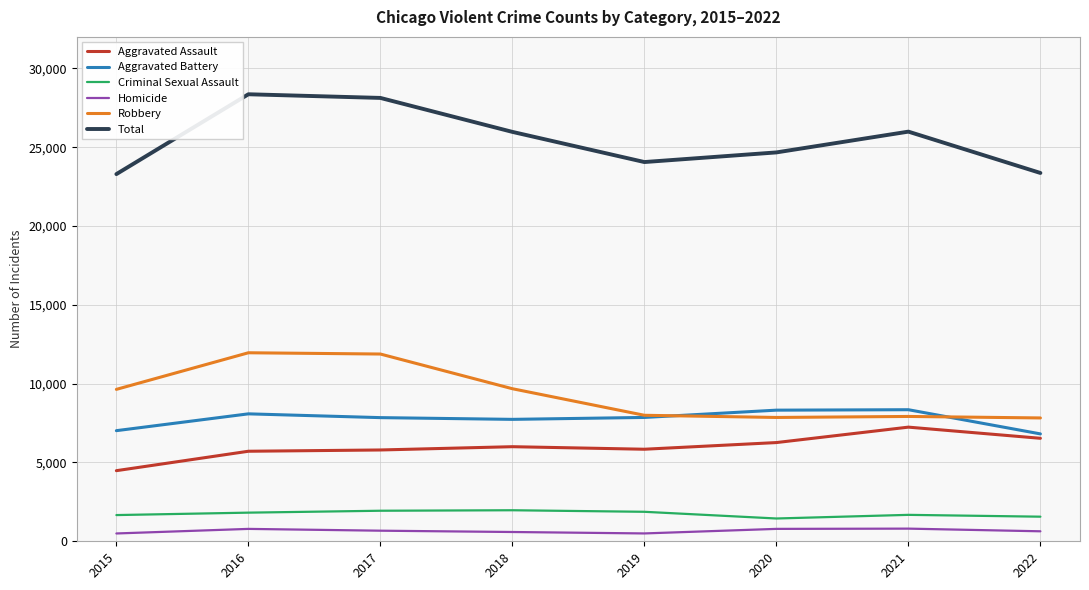

What is the maximum value shown in the chart?

28360